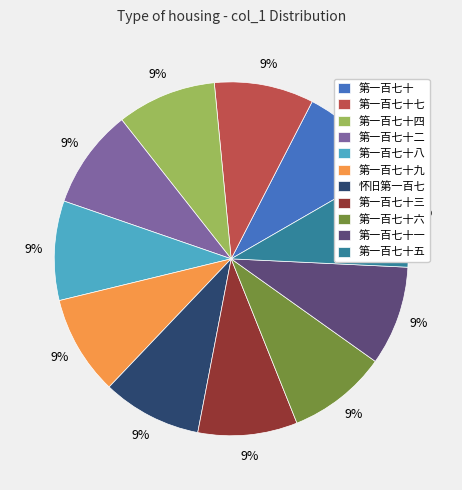

How many segments does this pie chart have?

11